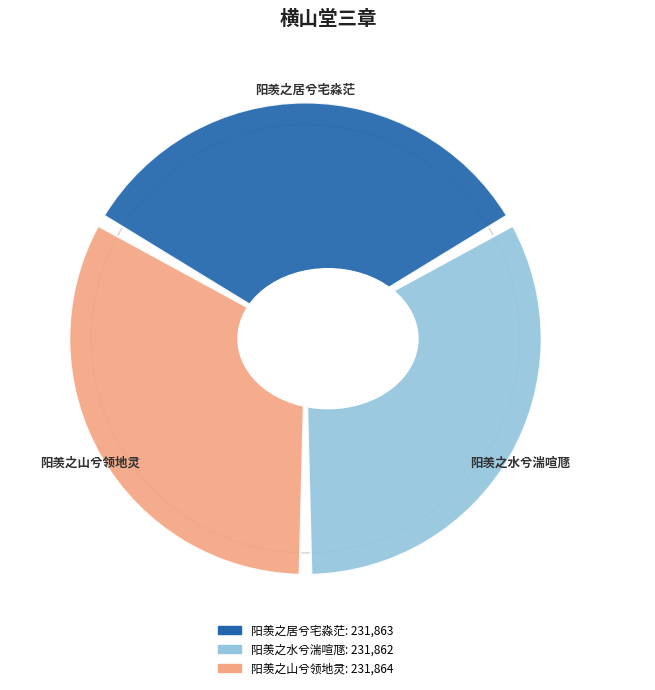

True or false: 横山堂三章·阳羡之山兮领地灵 accounts for 33% of the total.

True